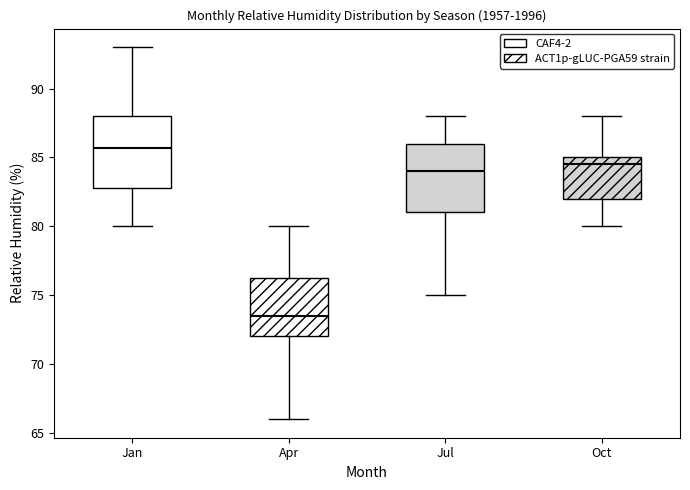

Reading left to right, read every box against the y-axis: the position of its median line, the range the box covers, and the ends of its whiskers. The values are not printed on the chart, so give them approximately, as read against the axis.

Jan: median 85.5, box 83.0 to 88.0, whiskers 80.0 to 93.0
Apr: median 73.5, box 72.0 to 76.5, whiskers 66.0 to 80.0
Jul: median 84.0, box 81.0 to 86.0, whiskers 75.0 to 88.0
Oct: median 84.5, box 82.0 to 85.0, whiskers 80.0 to 88.0